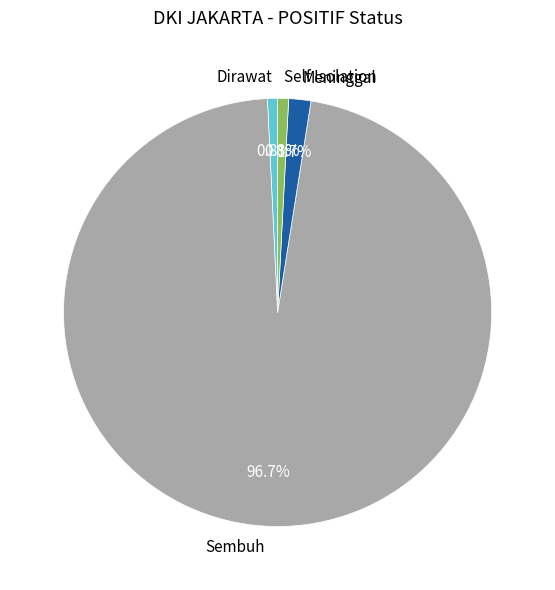

What is the majority slice?

Sembuh